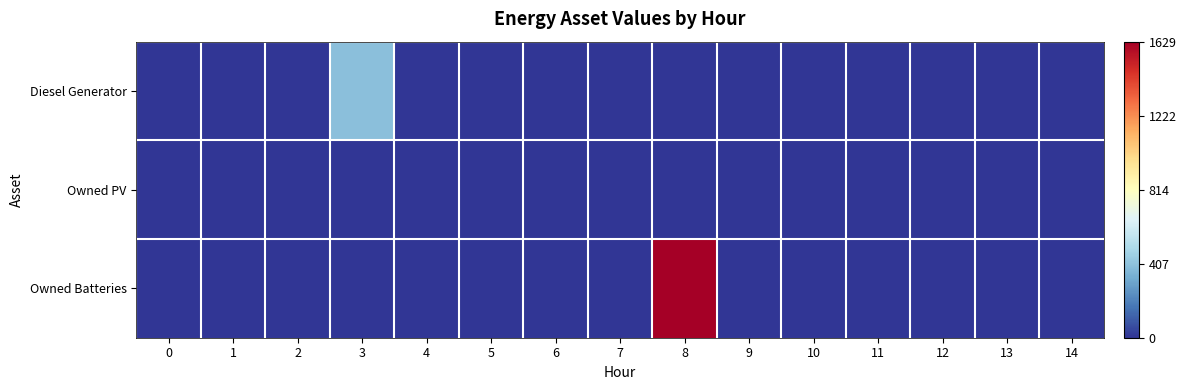

Rank the series at 0 from highest to lowest value.

Diesel Generator, Owned PV, Owned Batteries